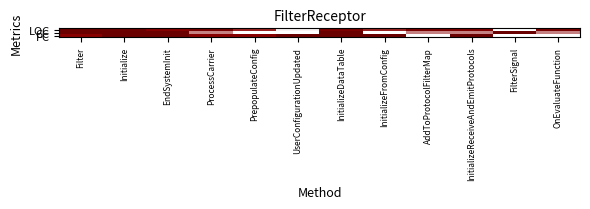

Reading left to right, transcribe all the data shown in this chart.

LOC: Filter=0.0	Initialize=0.0	EndSystemInit=0.3	ProcessCarrier=0.2	PrepopulateConfig=0.4	UserConfigurationUpdated=0.6	InitializeDataTable=0.2	InitializeFromConfig=0.4	AddToProtocolFilterMap=0.2	InitializeReceiveAndEmitProtocols=0.2	FilterSignal=1.0	OnEvaluateFunction=0.2
CC: Filter=0.0	Initialize=0.0	EndSystemInit=0.0	ProcessCarrier=0.5	PrepopulateConfig=1.0	UserConfigurationUpdated=1.0	InitializeDataTable=0.0	InitializeFromConfig=1.0	AddToProtocolFilterMap=0.5	InitializeReceiveAndEmitProtocols=0.5	FilterSignal=0.0	OnEvaluateFunction=0.5
PC: Filter=0.3	Initialize=0.0	EndSystemInit=0.0	ProcessCarrier=0.3	PrepopulateConfig=0.3	UserConfigurationUpdated=0.0	InitializeDataTable=0.0	InitializeFromConfig=0.0	AddToProtocolFilterMap=0.7	InitializeReceiveAndEmitProtocols=0.0	FilterSignal=1.0	OnEvaluateFunction=0.7